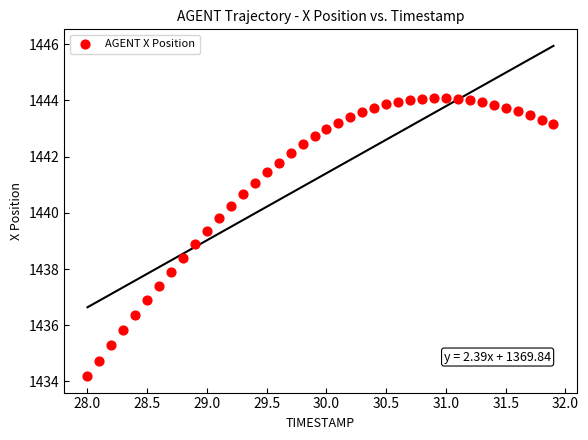

What is the range of X values (max minus min)?

3.9